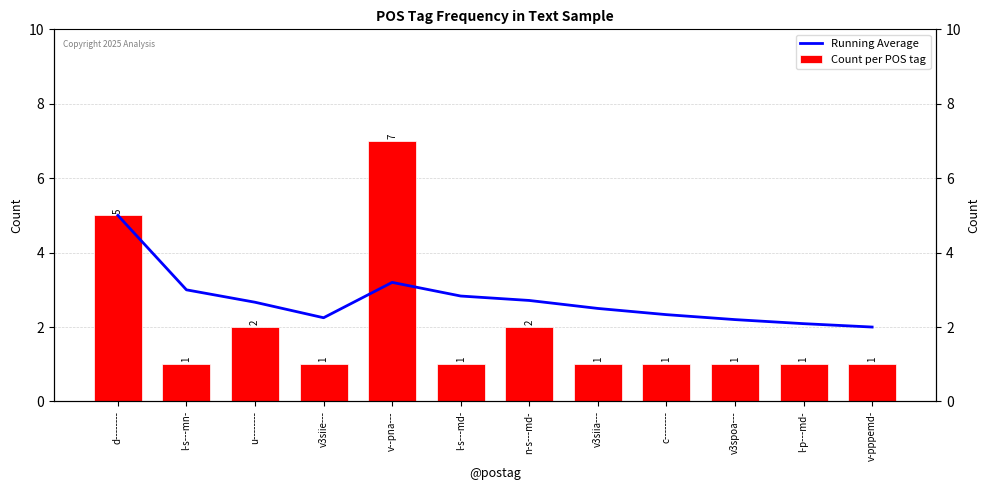

Reading left to right, list all the values displayed in this chart.

Running Average: 5.0	3.0	2.7	2.2	3.2	2.8	2.7	2.5	2.3	2.2	2.1	2.0
Count per POS tag: 5.0	1.0	2.0	1.0	7.0	1.0	2.0	1.0	1.0	1.0	1.0	1.0